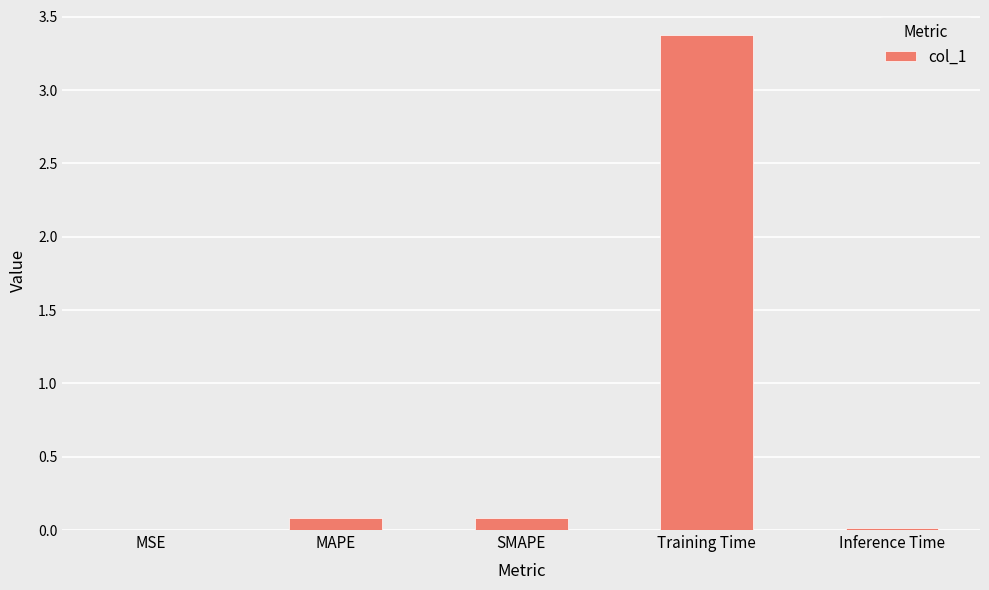

What is the change in value from MSE to MAPE?

+0.1